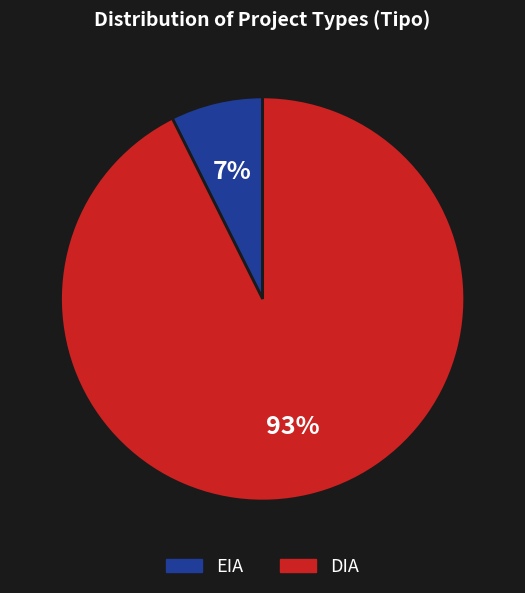

What is the ratio of the value at EIA to the value at DIA?

0.1